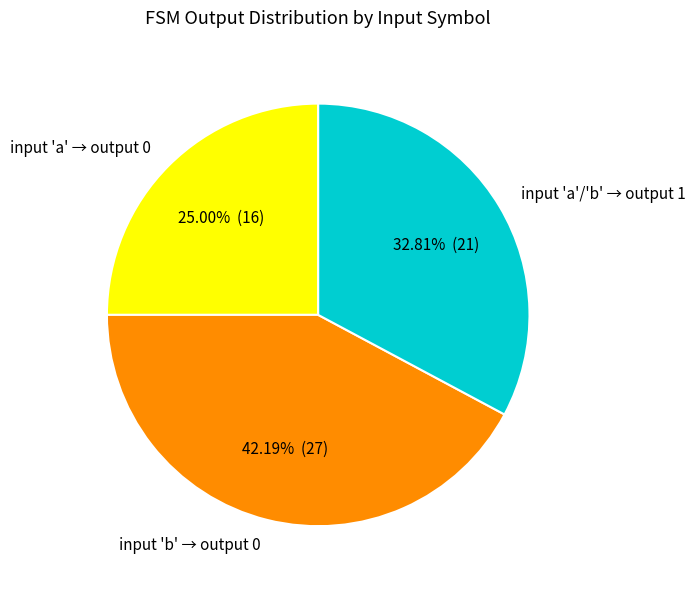

How many slices are in this pie chart?

3